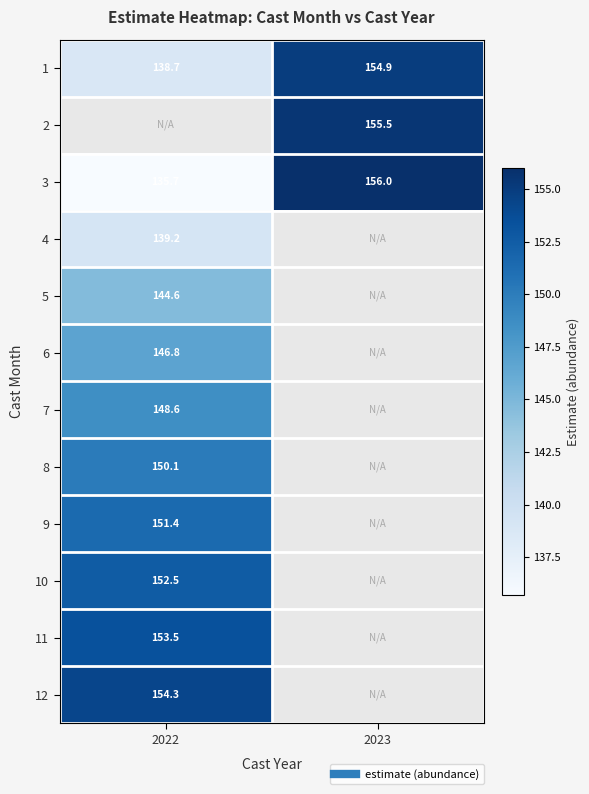

Read the 5 value at 2022.

144.6